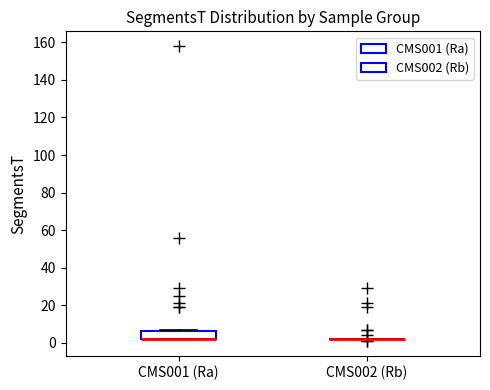

Reading left to right, read every box against the y-axis: the position of its median line, the range the box covers, and the ends of its whiskers. The values are not printed on the chart, so give them approximately, as read against the axis.

CMS001 (Ra): median 2 (drawn on the box's lower edge), box 2 to 6, whiskers 2 to 8
CMS002 (Rb): box collapsed to a line at 2, whiskers 2 to 2